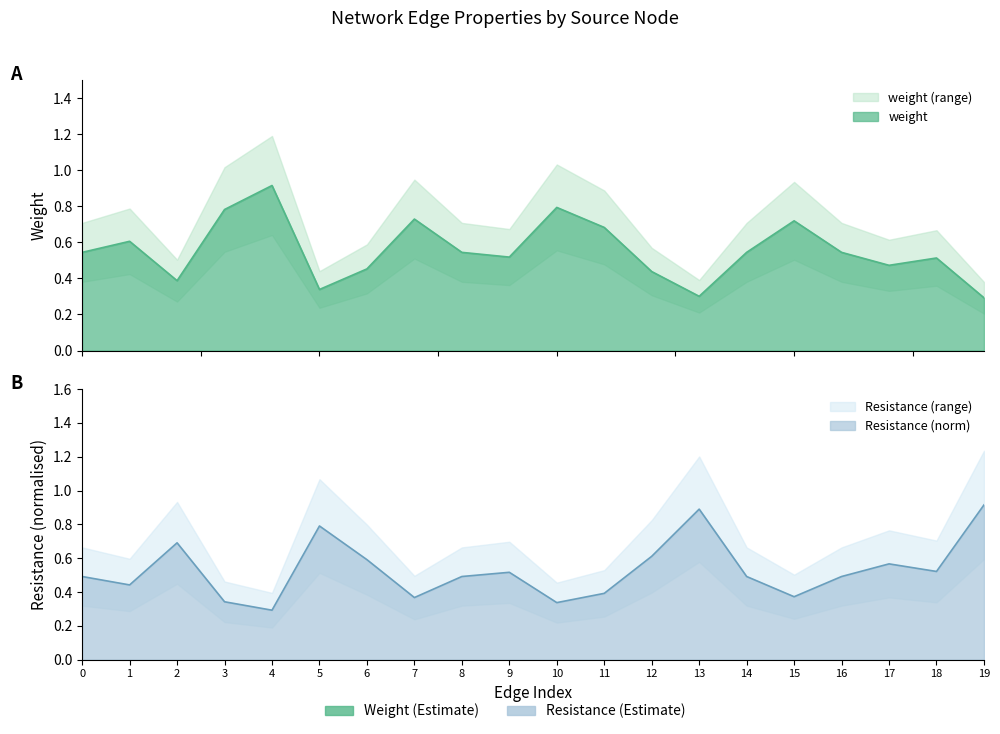

Which series has the largest total across all categories?

weight